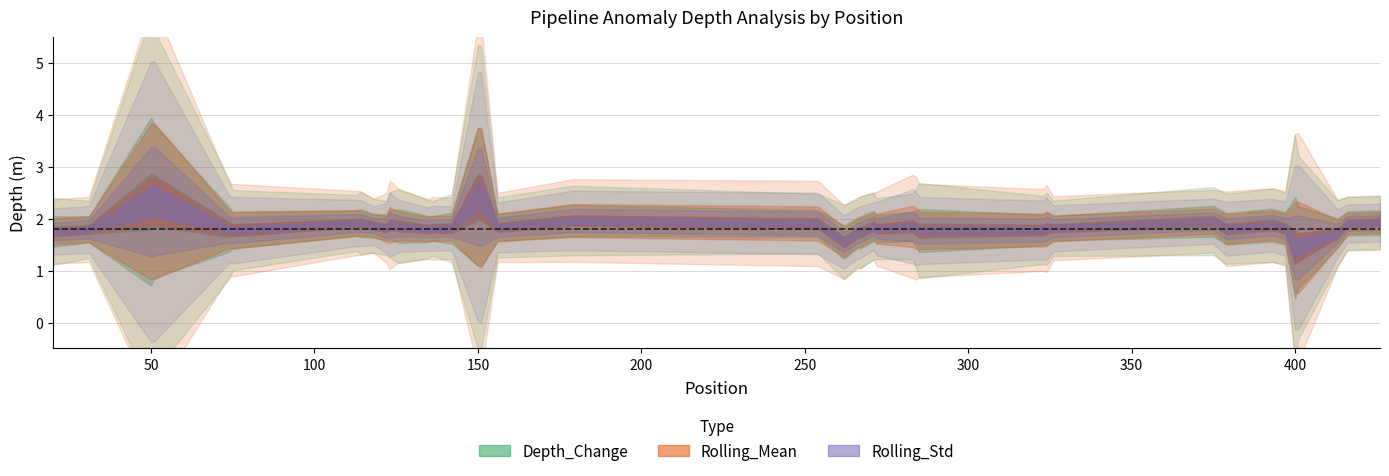

True or false: Rolling_Std and Depth_Change intersect in this chart.

False